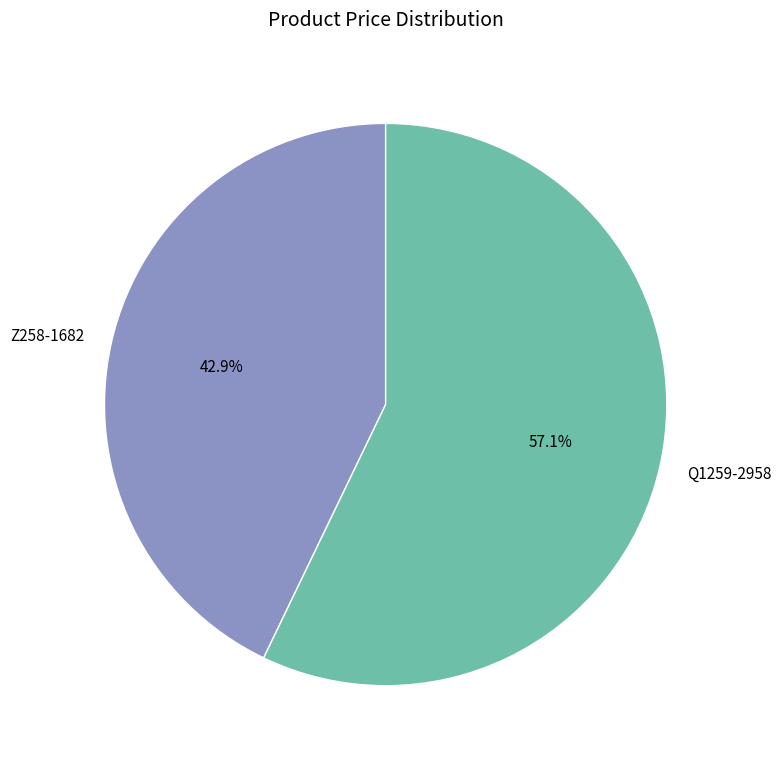

What percentage do Z258-1682 and Q1259-2958 together represent?

100.0%